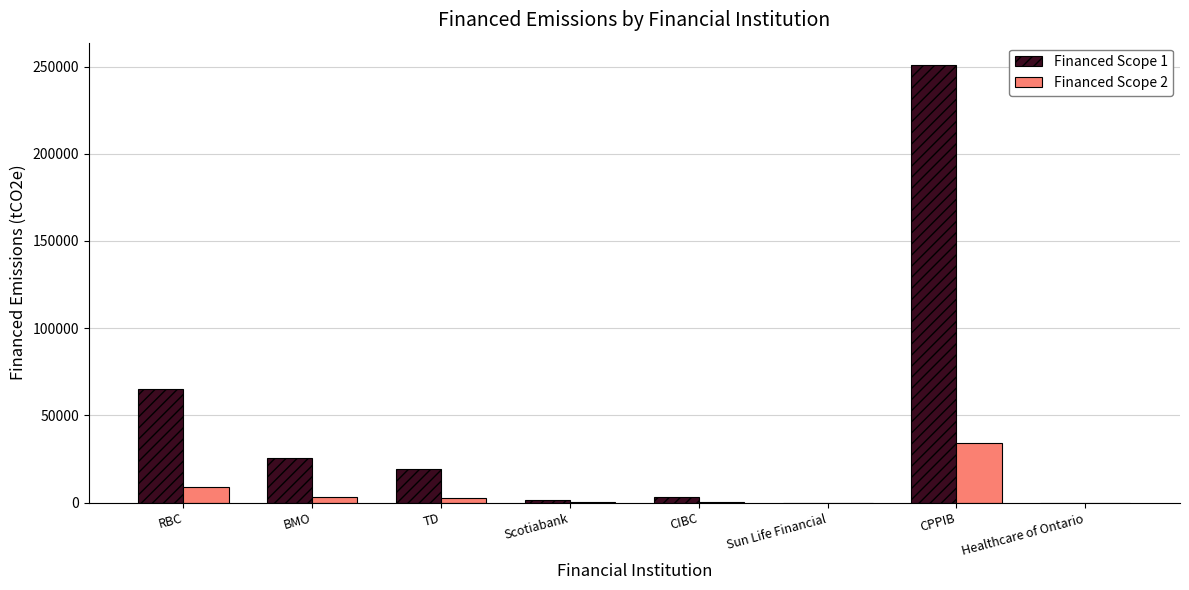

At which category is the sum across all series the highest?

CPPIB